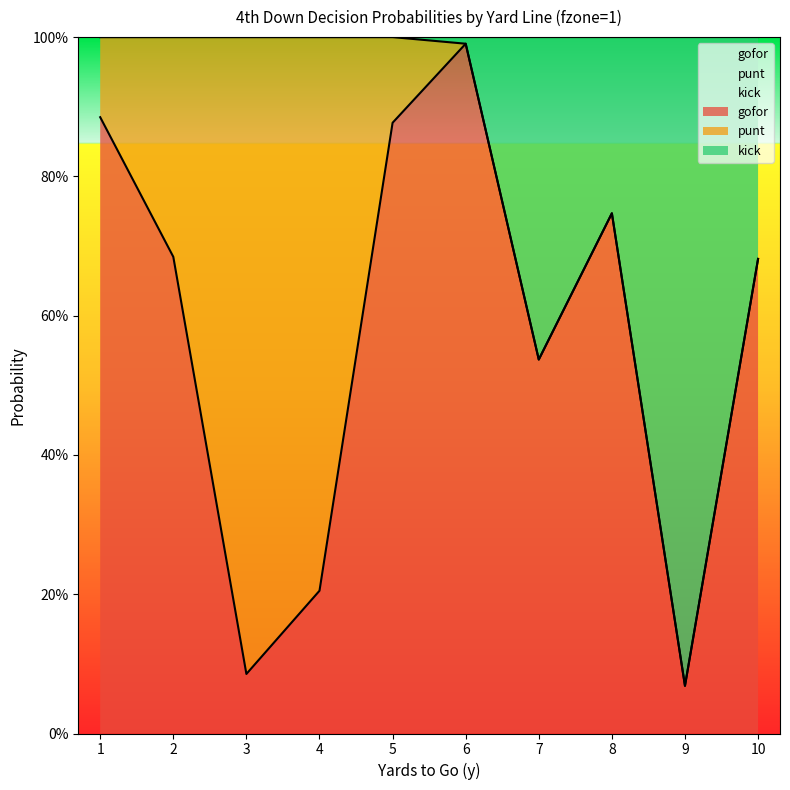

What is the sum of the kick values at 6 and 8?

1.7